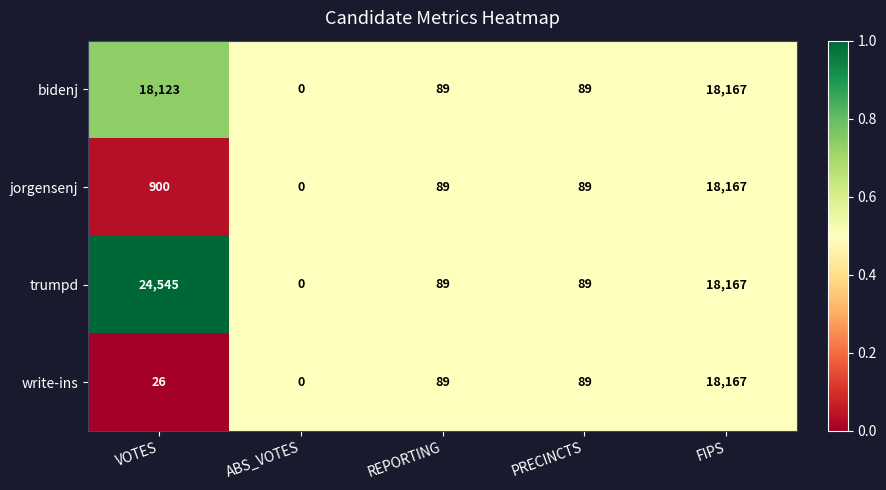

Between VOTES and ABS_VOTES, which series saw the biggest shift?

trumpd